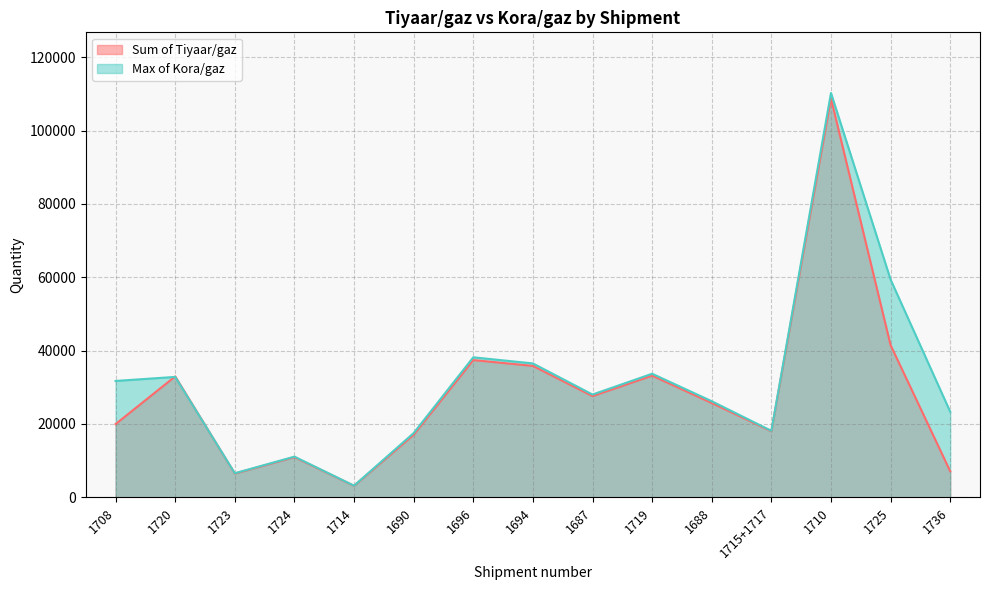

What is the minimum value for Sum of Tiyaar/gaz?

3128.0